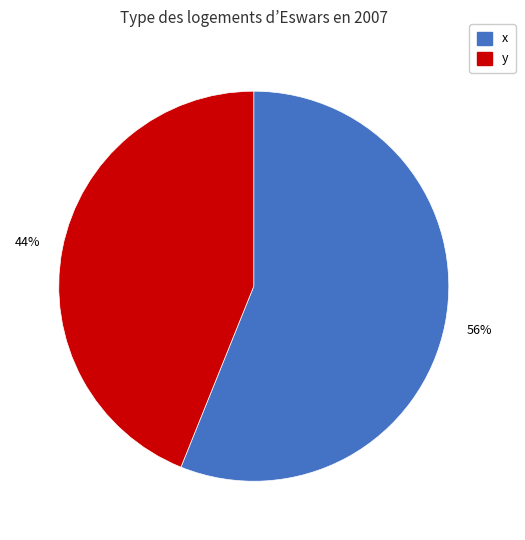

To the nearest percent, what is the average slice percentage?

50%